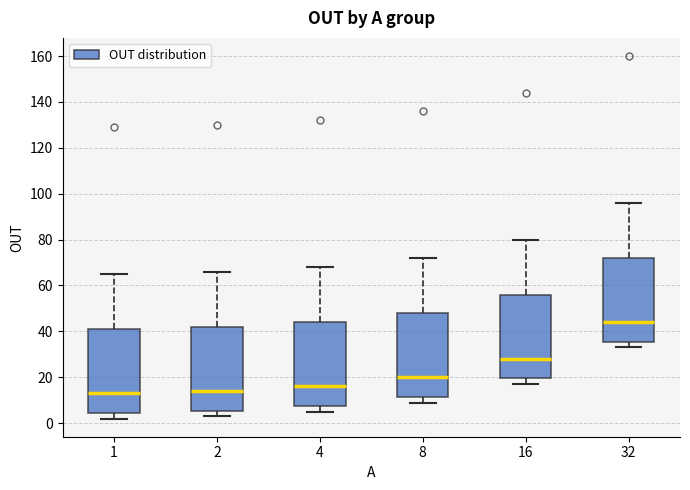

Reading left to right, read every box against the y-axis: the position of its median line, the range the box covers, and the ends of its whiskers. The values are not printed on the chart, so give them approximately, as read against the axis.

1: median 14, box 4 to 42, whiskers 2 to 66
2: median 14, box 6 to 42, whiskers 4 to 66
4: median 16, box 8 to 44, whiskers 6 to 68
8: median 20, box 12 to 48, whiskers 10 to 72
16: median 28, box 20 to 56, whiskers 18 to 80
32: median 44, box 36 to 72, whiskers 34 to 96